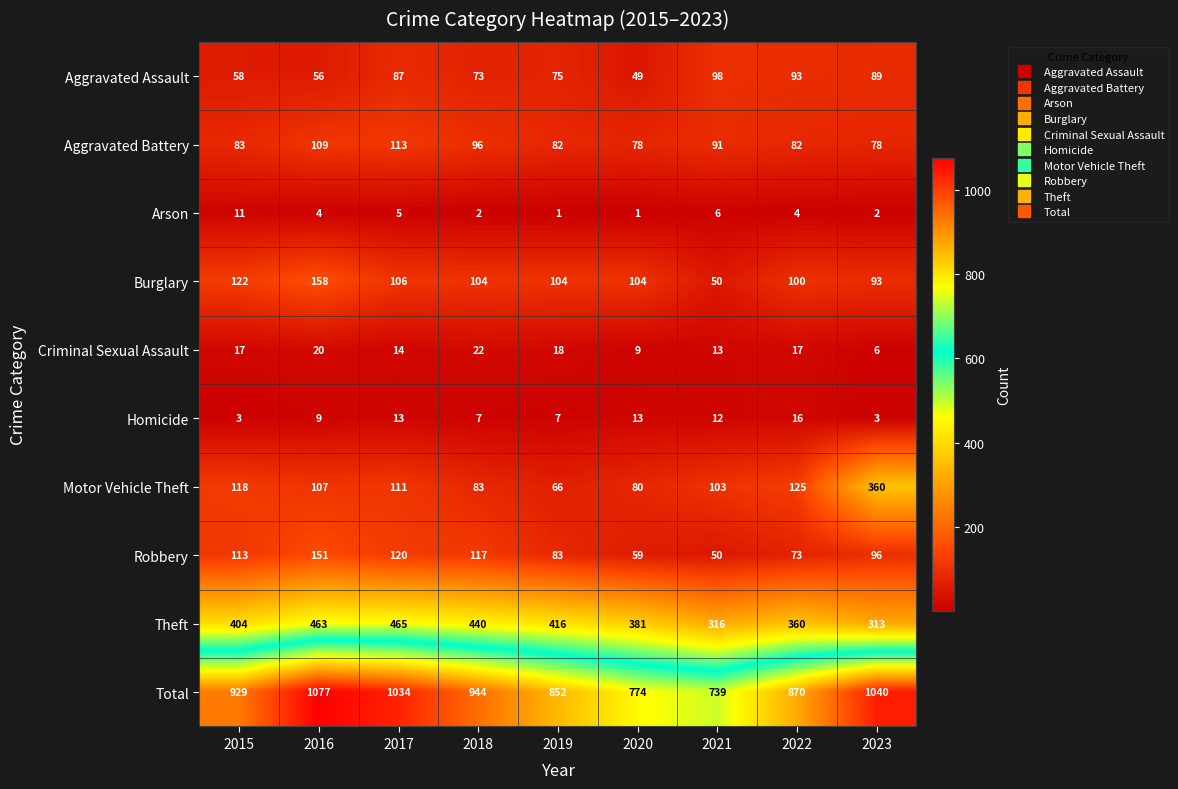

Is the value of Aggravated Assault at 2019 greater than the value of Robbery at 2016?

No